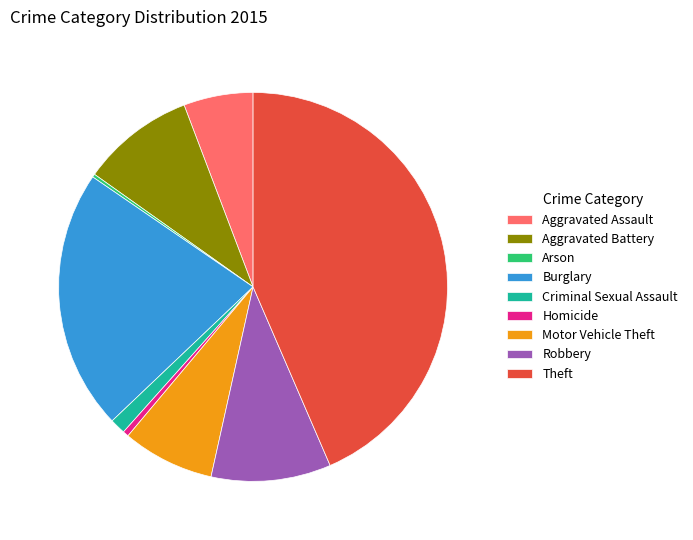

Do Motor Vehicle Theft and Theft together represent more than half of the pie?

Yes